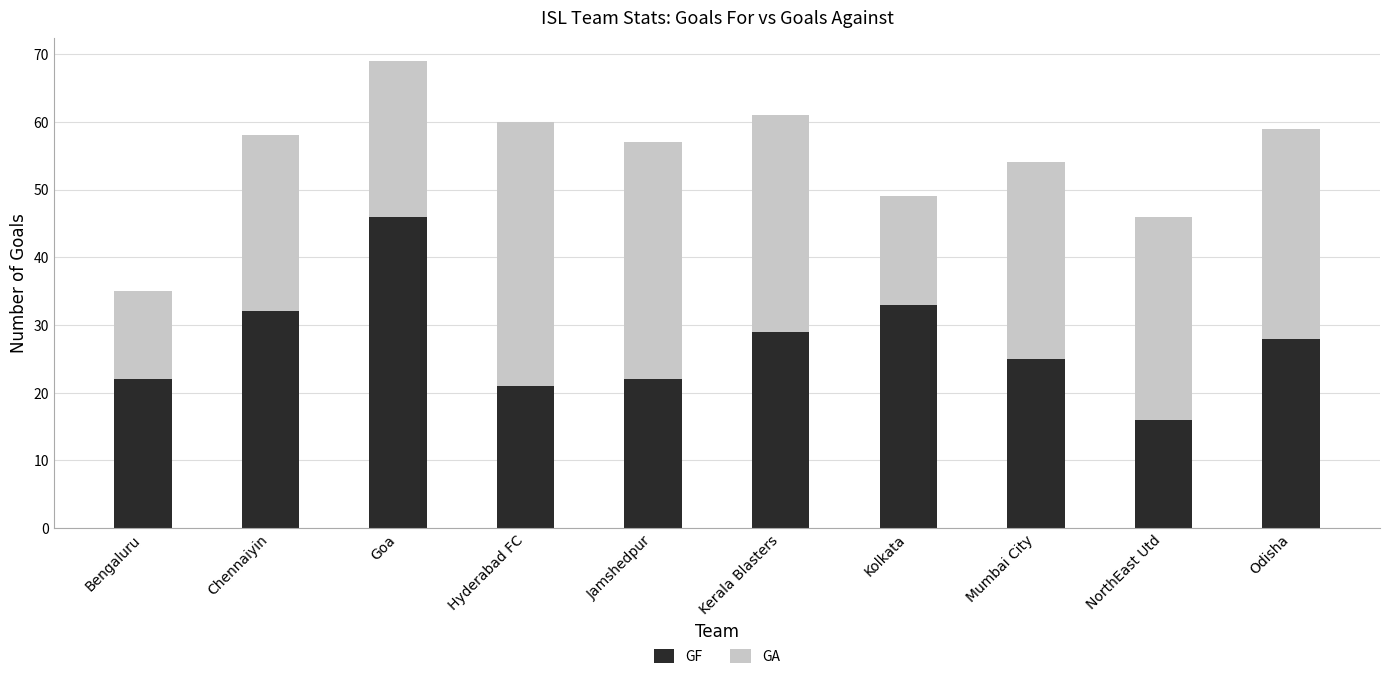

Reading left to right, list the values for the GF series.

Bengaluru=22	Chennaiyin=32	Goa=46	Hyderabad FC=21	Jamshedpur=22	Kerala Blasters=29	Kolkata=33	Mumbai City=25	NorthEast Utd=16	Odisha=28